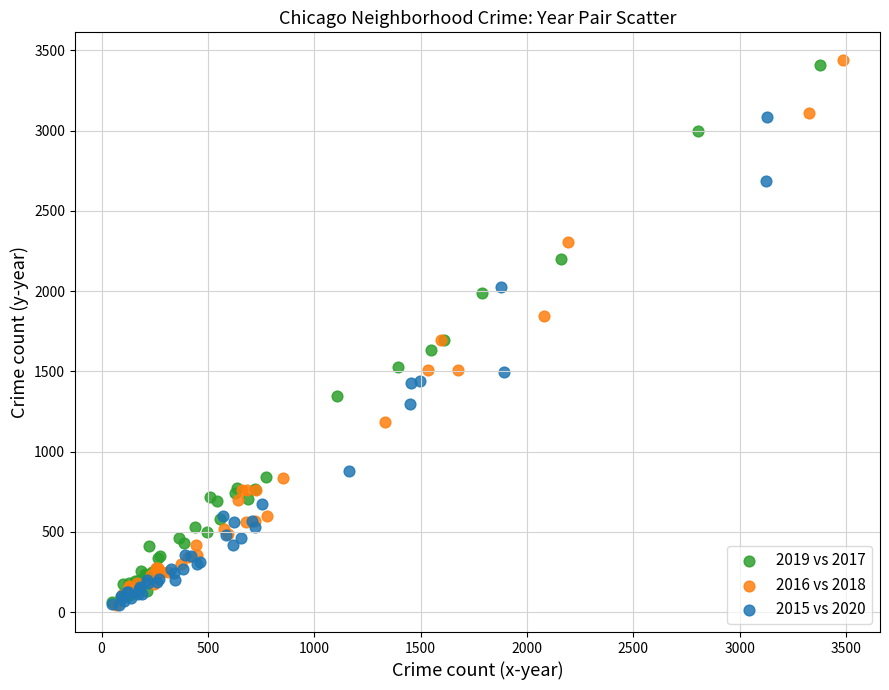

Which series has the widest spread of Y values?

2016 vs 2018